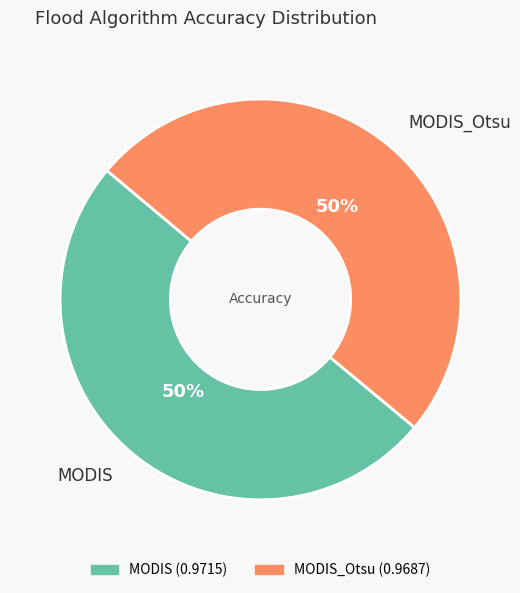

To the nearest percent, what portion does MODIS represent?

50%